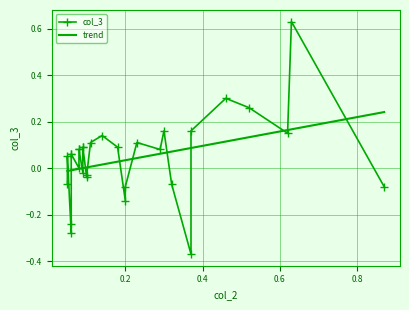

Rank the categories by value from lowest to highest.

5, 25, 24, 11, 0, 12, 7, 29, 16, 17, 19, 23, 28, 26, 27, 9, 21, 22, 13, 18, 20, 10, 15, 14, 2, 6, 8, 3, 4, 1